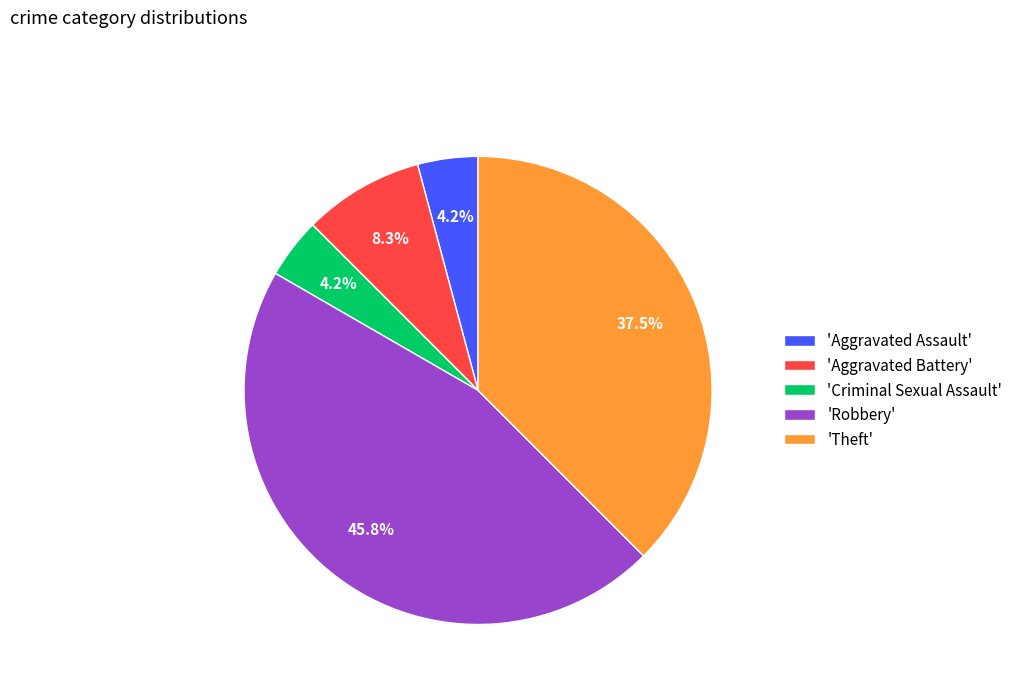

Is there any slice that represents more than half of the pie?

No